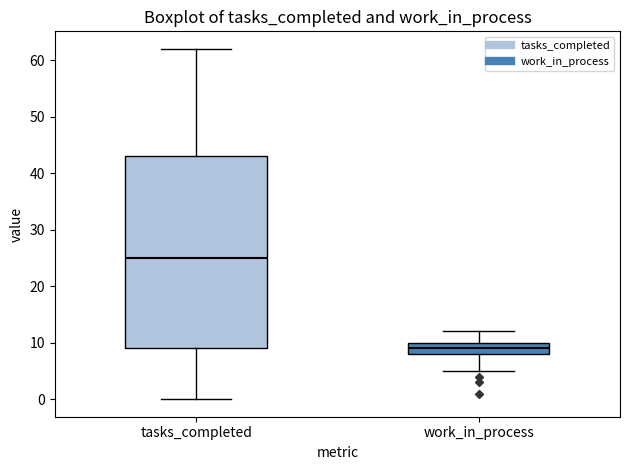

Reading left to right, transcribe this box plot: for each box, give where its median line is, the range the box spans, and where its two whiskers end, as read against the y-axis. The values are not printed on the chart, so give them approximately, as read against the axis.

tasks_completed: median 25, box 9 to 43, whiskers 0 to 62
work_in_process: median 9, box 8 to 10, whiskers 5 to 12